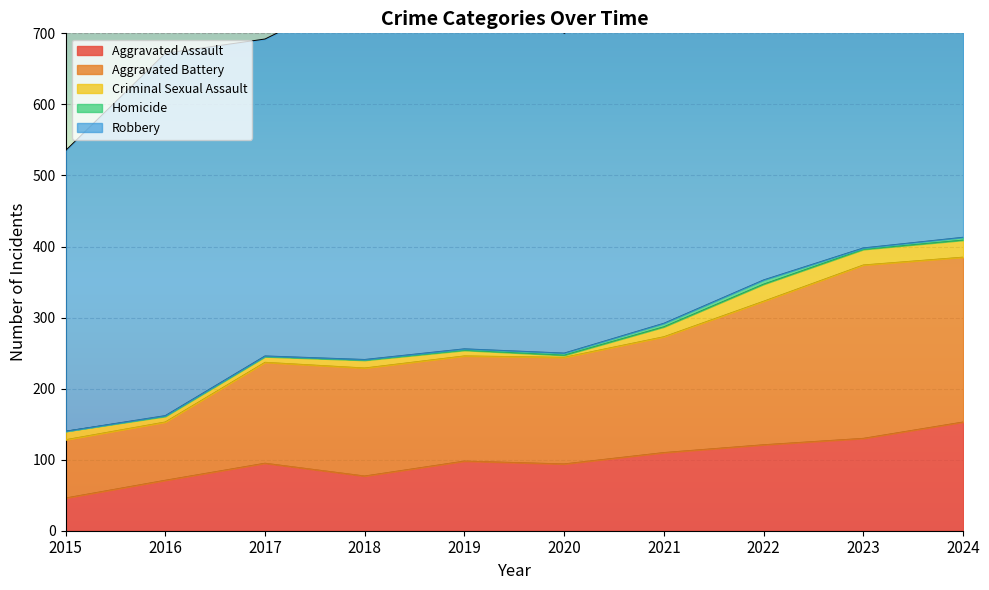

What is the value of the Criminal Sexual Assault point at the 6th from the left?

3